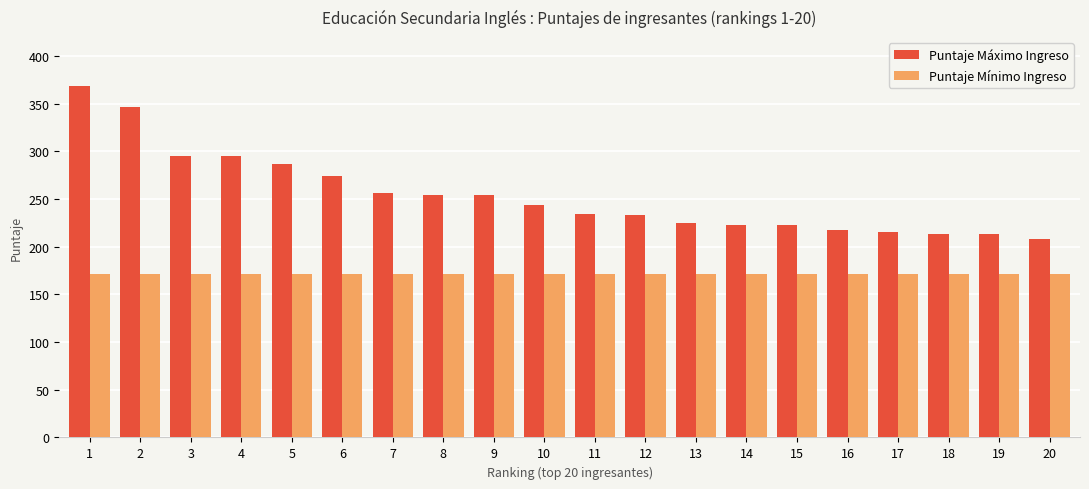

Is the value of Puntaje Máximo Ingreso at 15 greater than the value of Puntaje Mínimo Ingreso at 6?

Yes